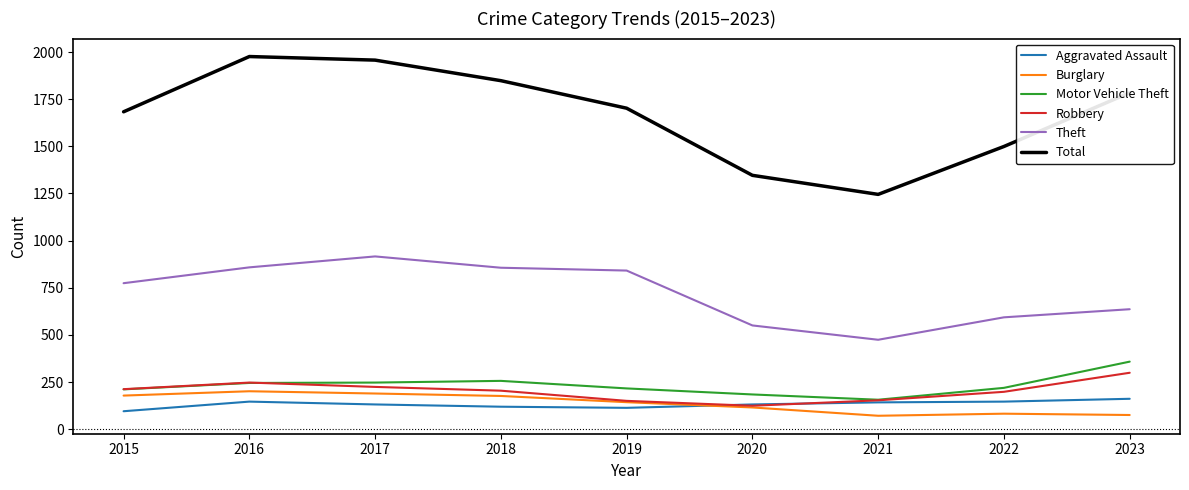

True or false: Theft and Aggravated Assault intersect in this chart.

False